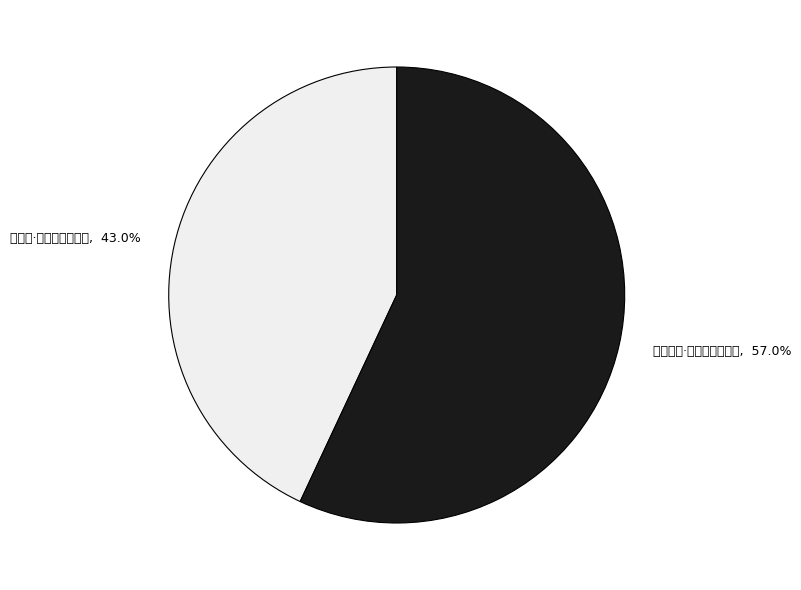

True or false: 登浴日亭·举月扶桑影在东 accounts for 57% of the total.

True